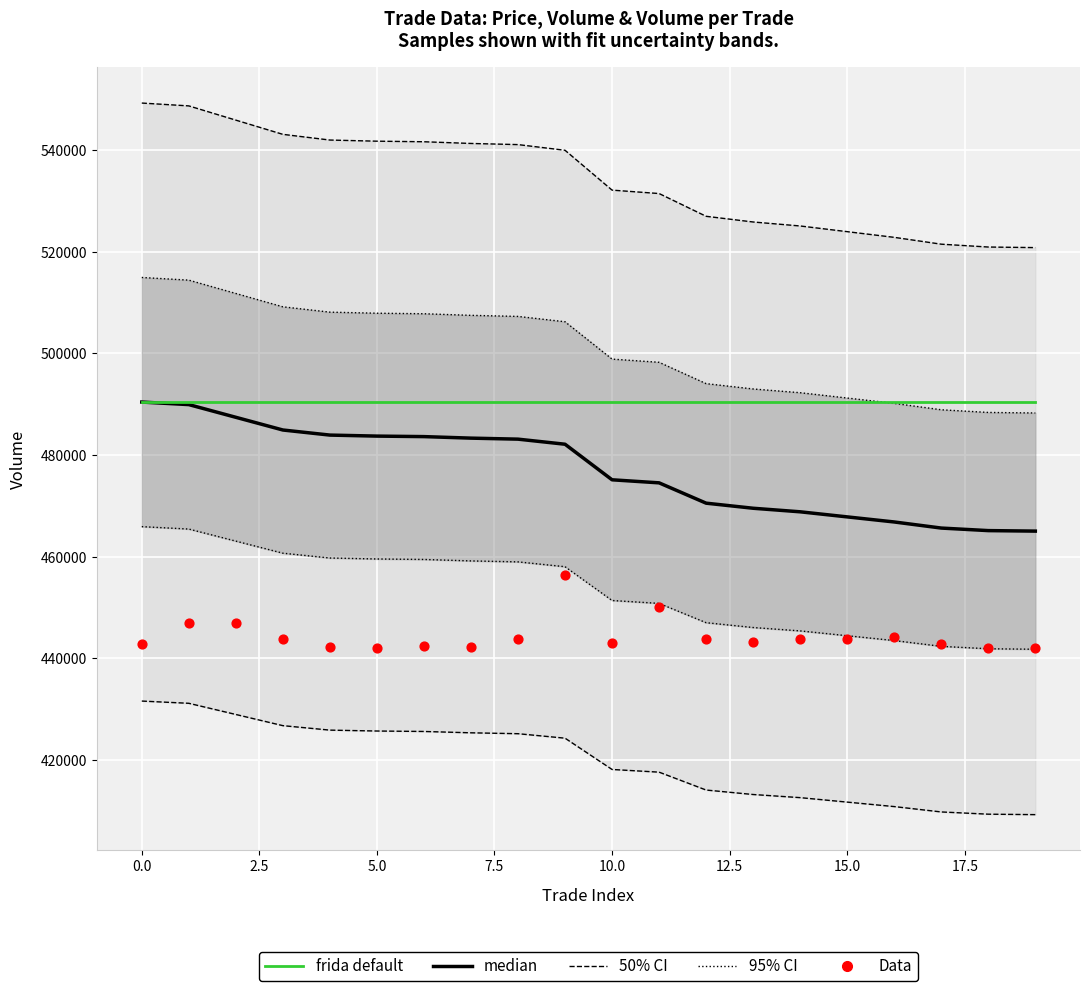

Is the value of median at 17 greater than the value of Data at 11?

Yes